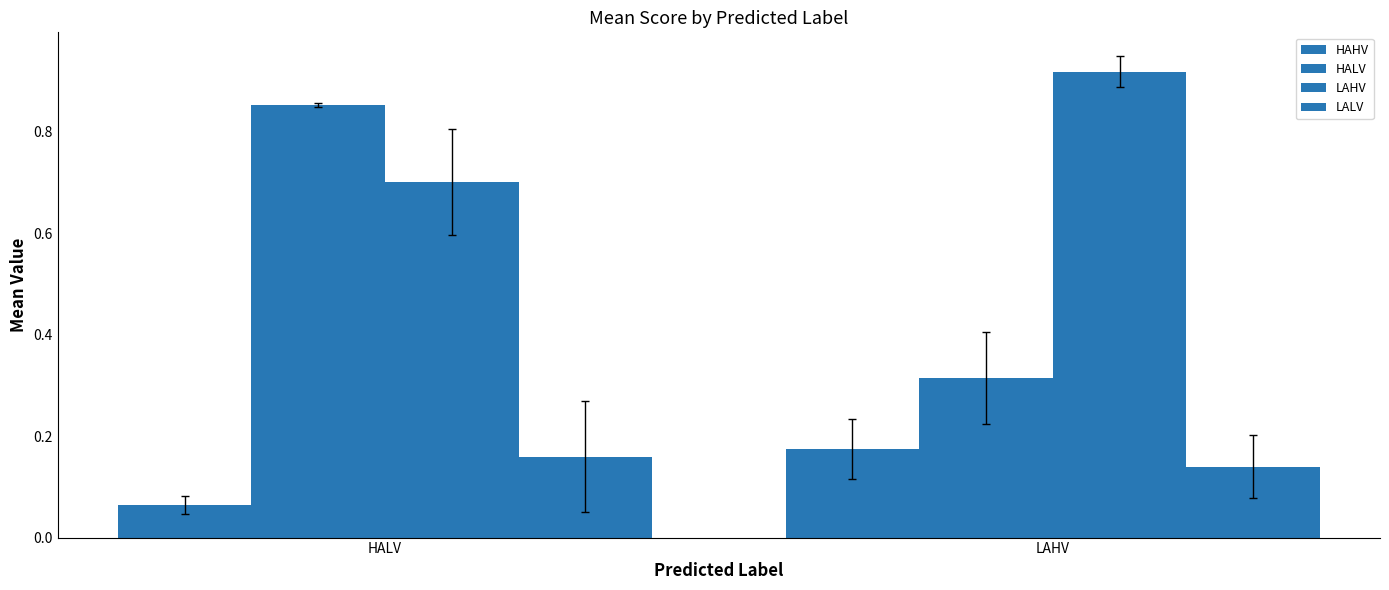

What is the maximum value shown in the chart?

0.9